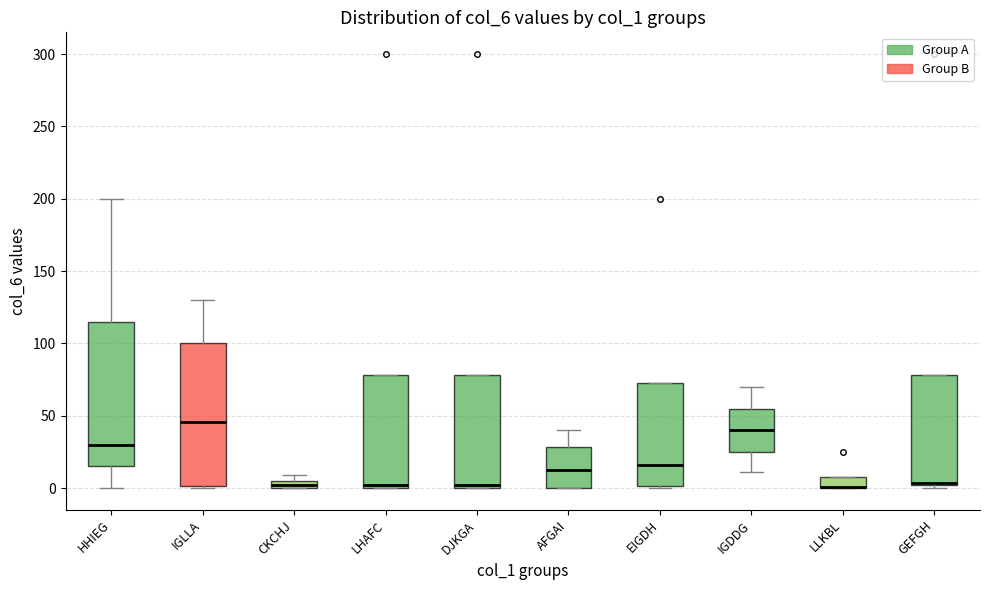

Where is the upper edge of the box for DJKGA on the y-axis? The values are not printed on the chart, so give them approximately, as read against the axis.

80